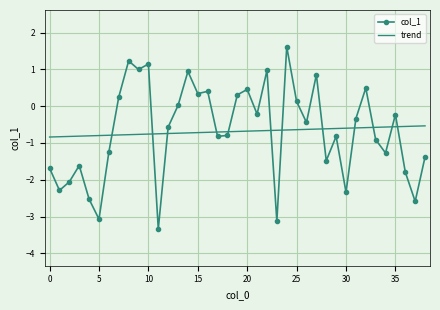

Which series has the widest spread of values?

col_1